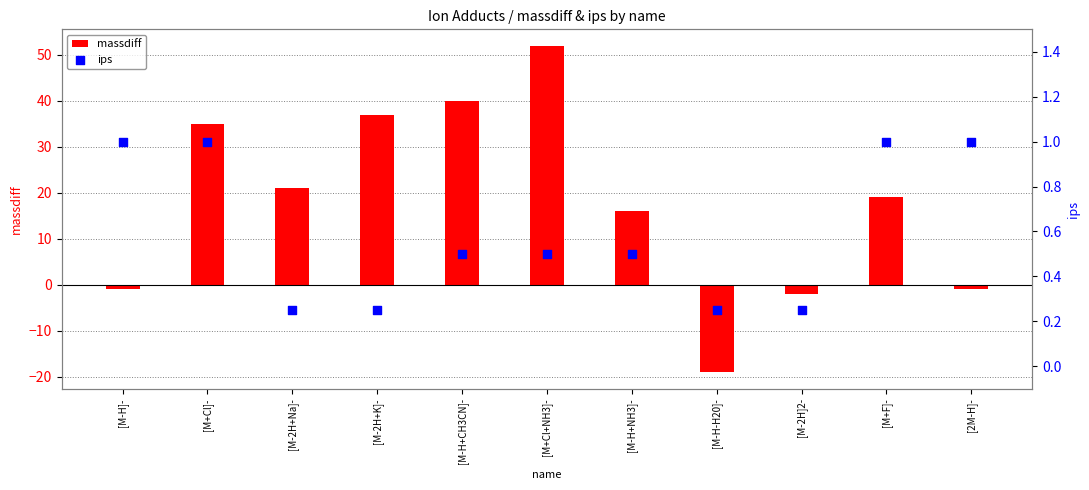

At how many categories does at least one series exceed 13?

7